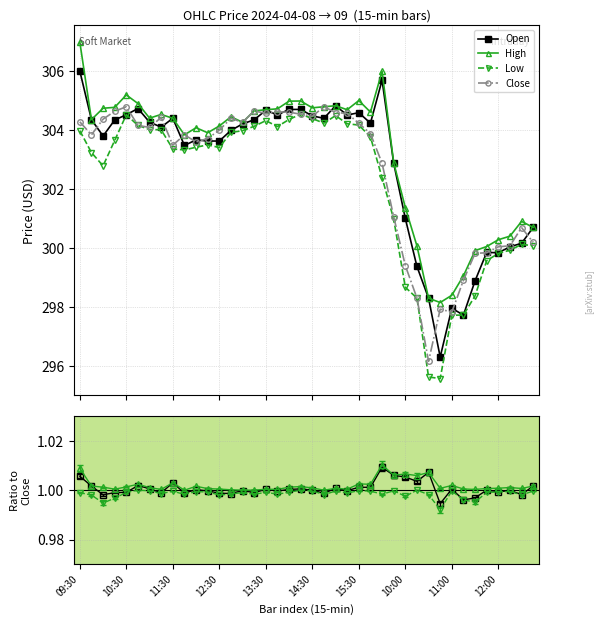

Which category has the highest value across all series?

09:30